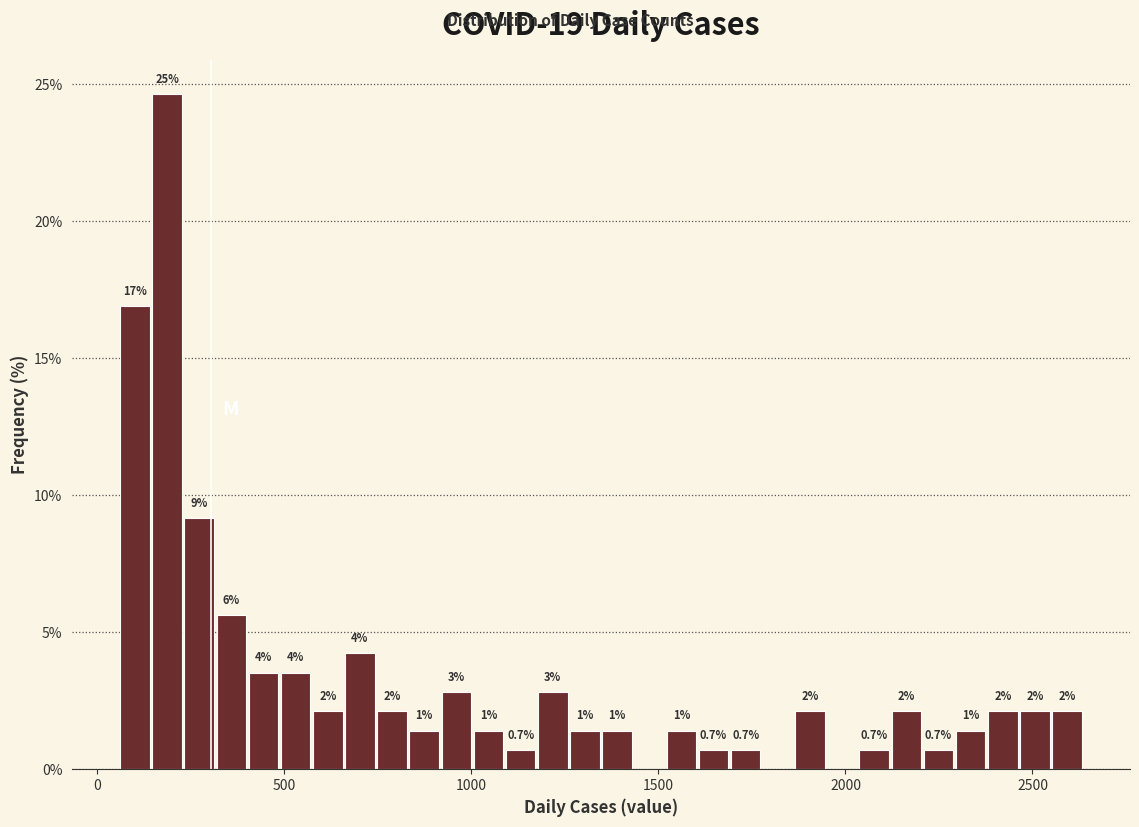

Around what value on the x-axis is the tallest bar? Give the approximate position of its centre, as read against the axis.

200